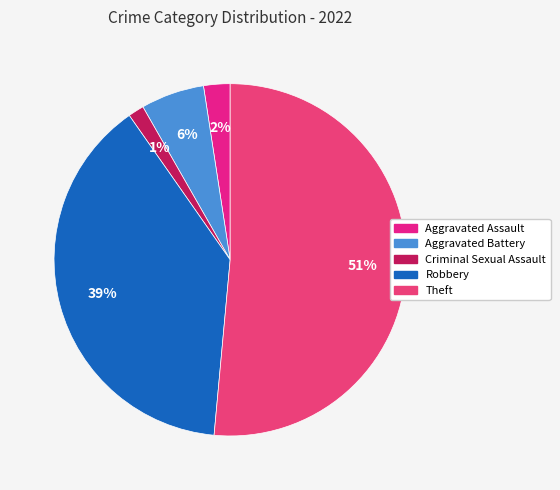

Rank the categories by value from lowest to highest.

Criminal Sexual Assault, Aggravated Assault, Aggravated Battery, Robbery, Theft